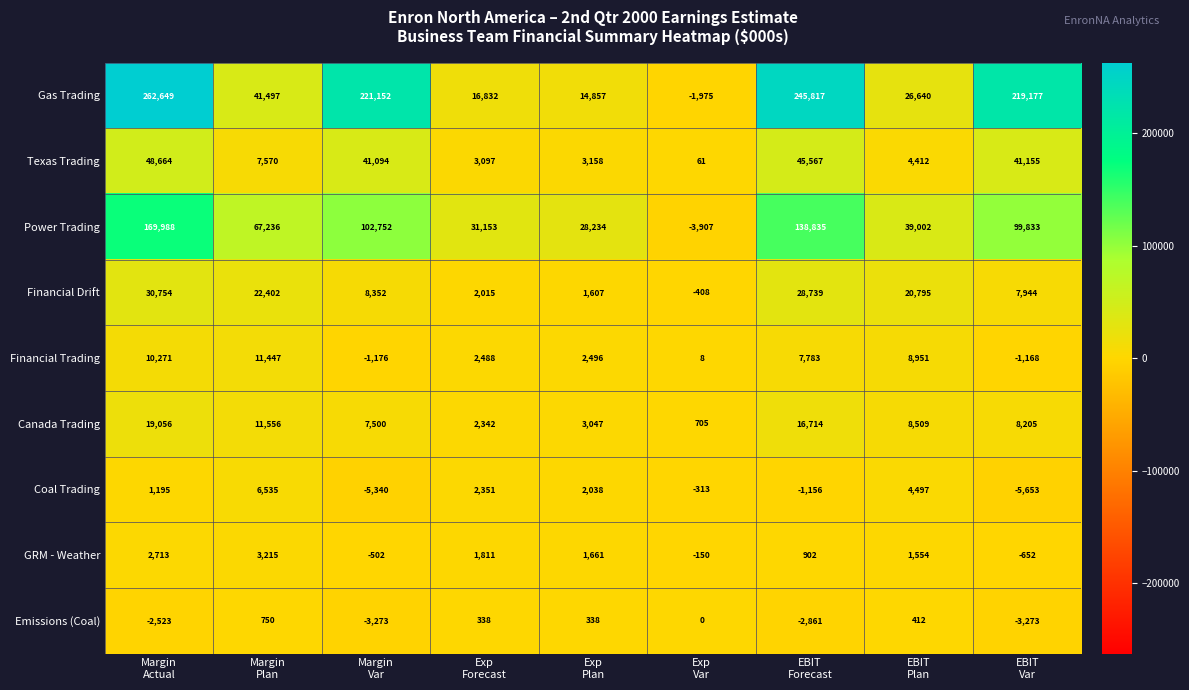

What is the minimum value shown in the chart?

-5653